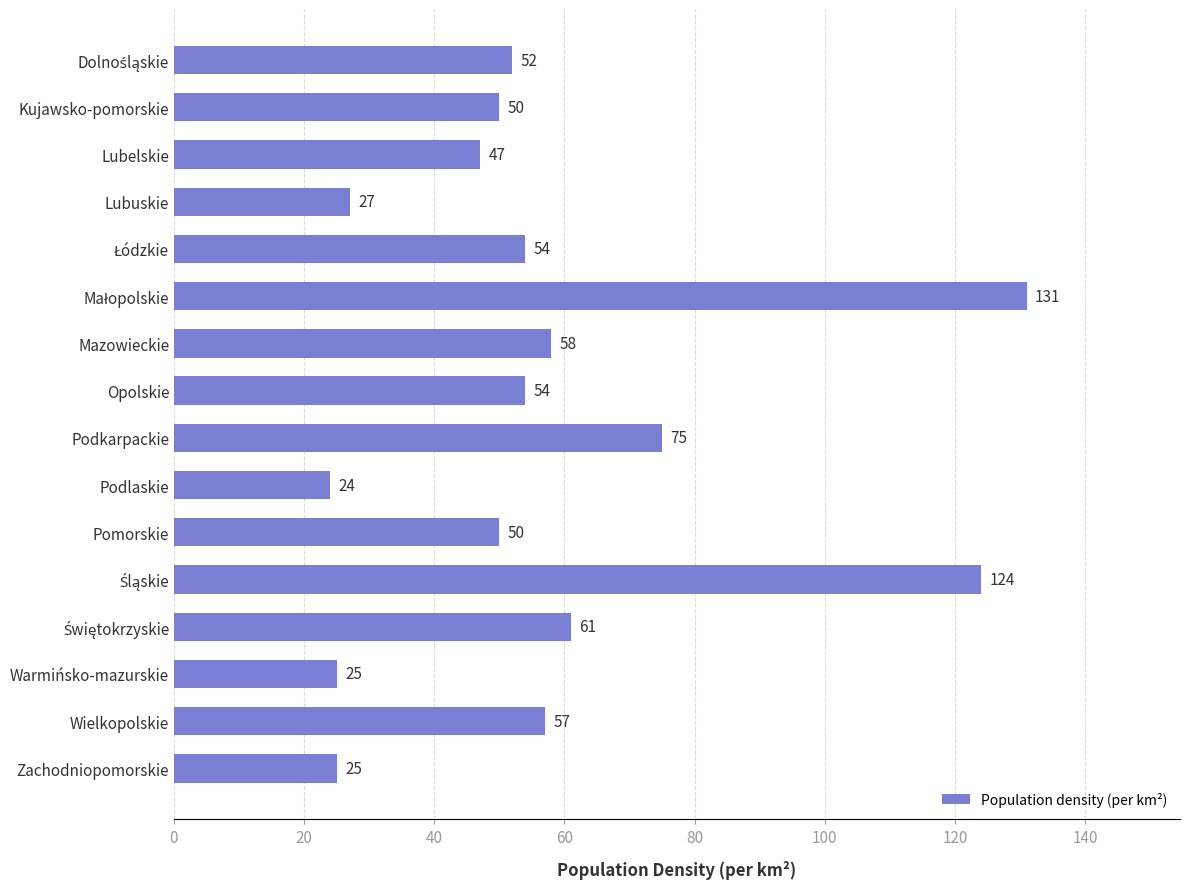

What is the value of the 16th bar from the top?

25